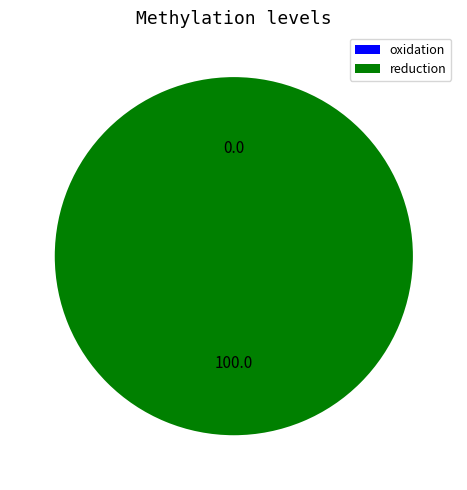

Rank the categories by value from highest to lowest.

reduction, oxidation